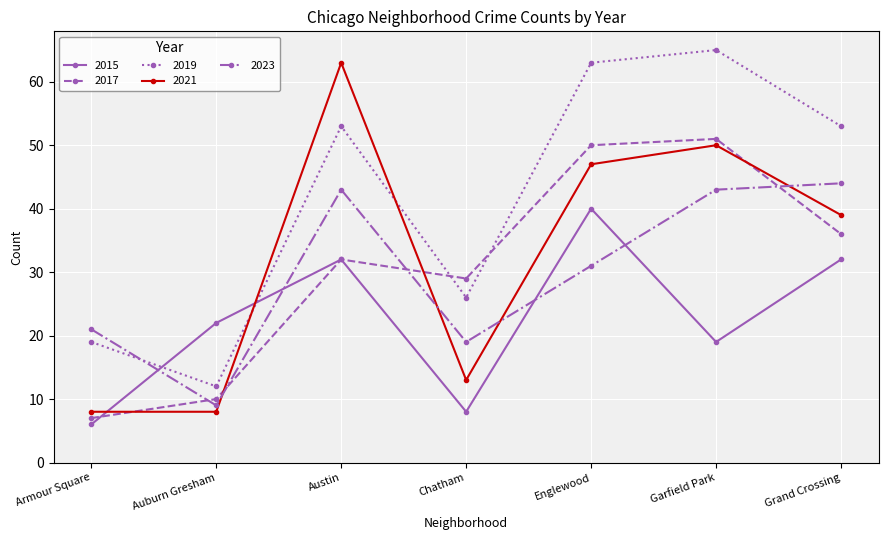

At which category is the sum across all series the highest?

Englewood